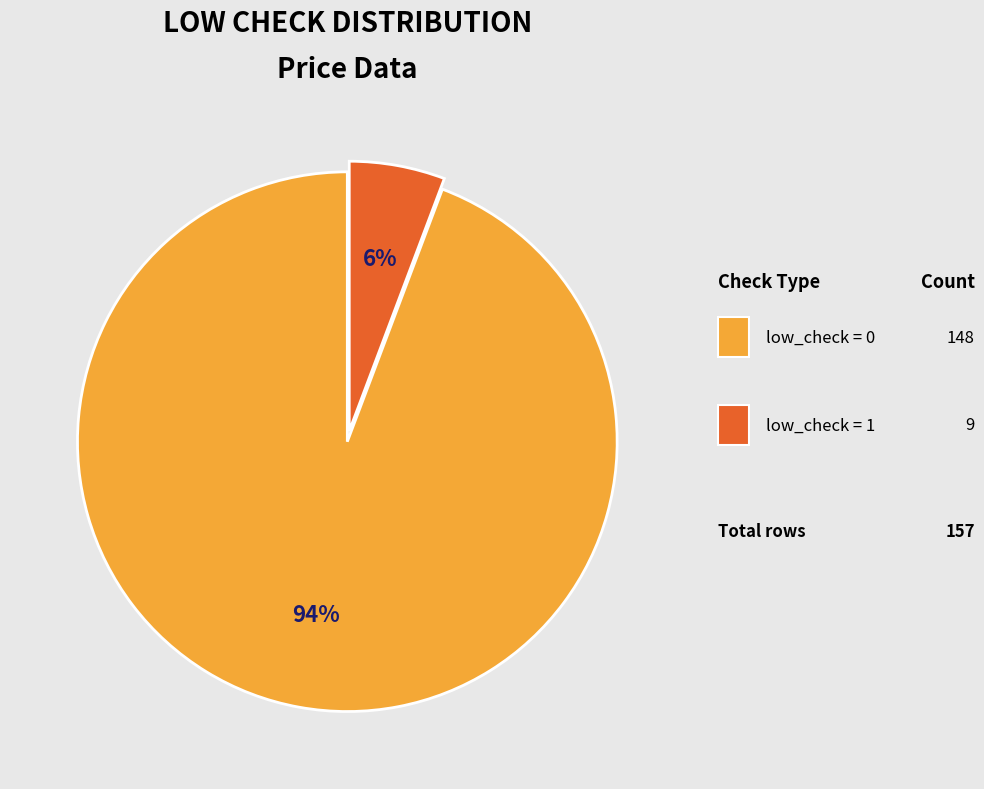

Which slice is the largest?

low_check=0